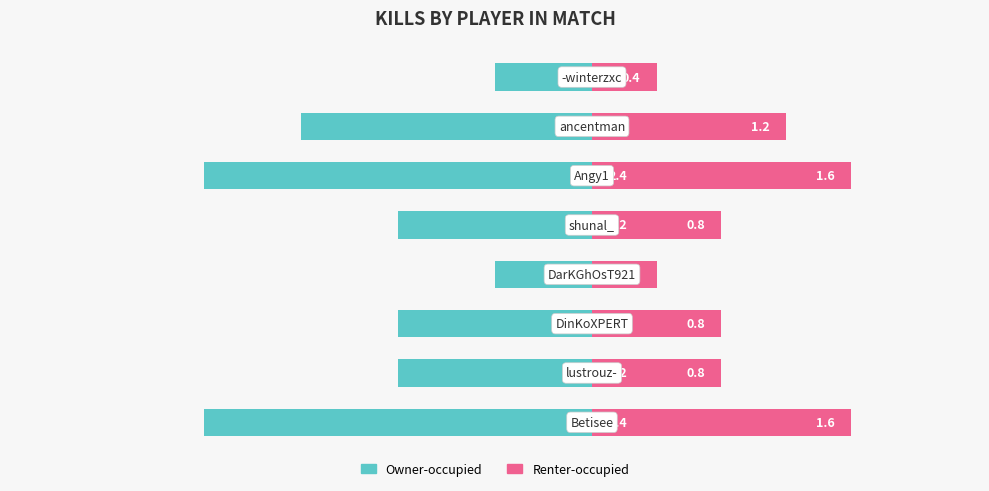

What are all the series names shown in the legend?

Owner-occupied, Renter-occupied